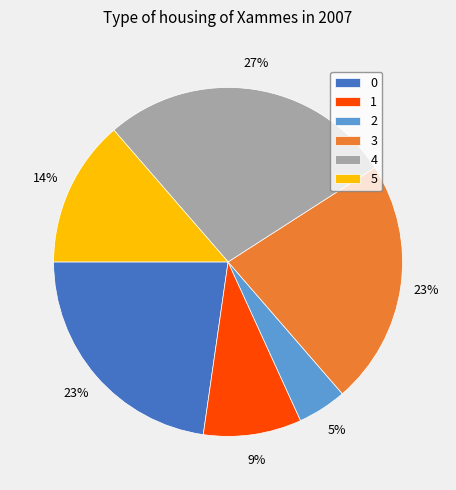

How many slices are in this pie chart?

6